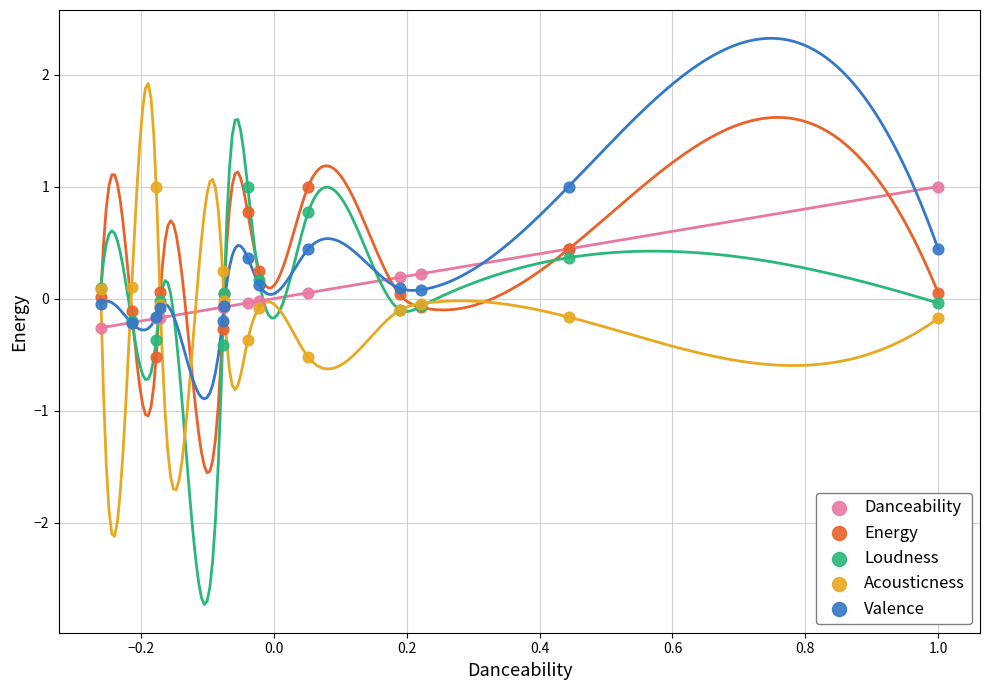

What are all the series names shown in the legend?

Danceability, Energy, Loudness, Acousticness, Valence